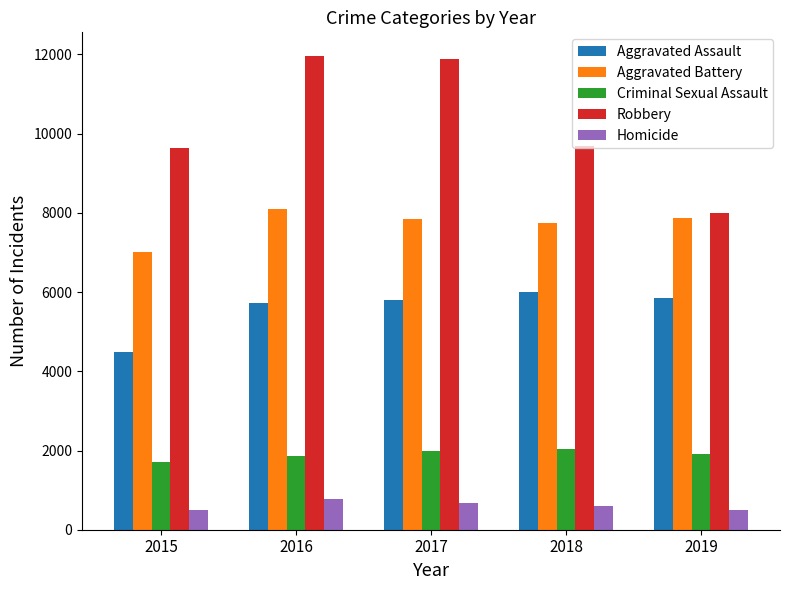

What is the difference between the maximum and minimum values in the Criminal Sexual Assault series?

330